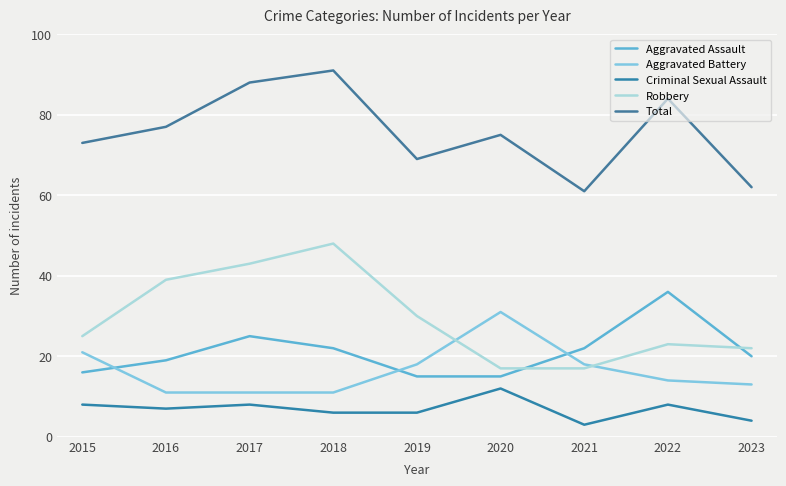

Which series has the widest spread of values?

Robbery